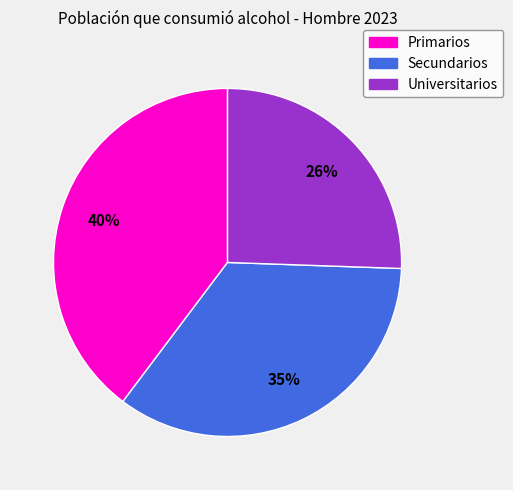

To the nearest percent, what is the average slice percentage?

33%